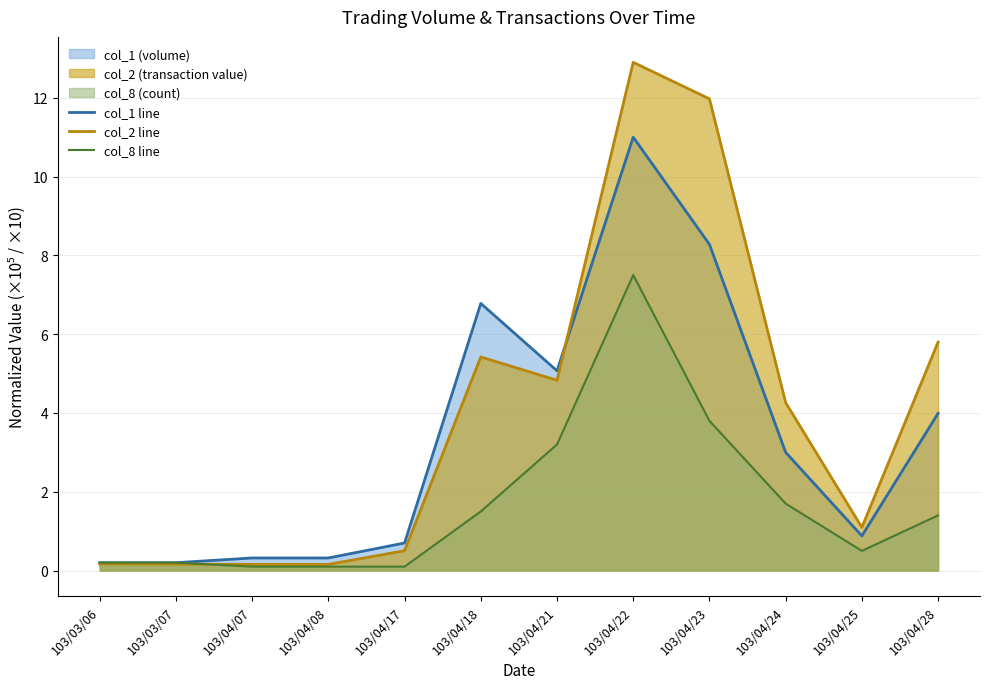

Reading left to right, list all the values displayed in this chart.

col_1 line: 0.2	0.2	0.3	0.3	0.7	6.8	5.1	11.0	8.3	3.0	0.9	4.0
col_2 line: 0.2	0.2	0.2	0.2	0.5	5.4	4.8	12.9	12.0	4.3	1.1	5.8
col_8 line: 0.2	0.2	0.1	0.1	0.1	1.5	3.2	7.5	3.8	1.7	0.5	1.4